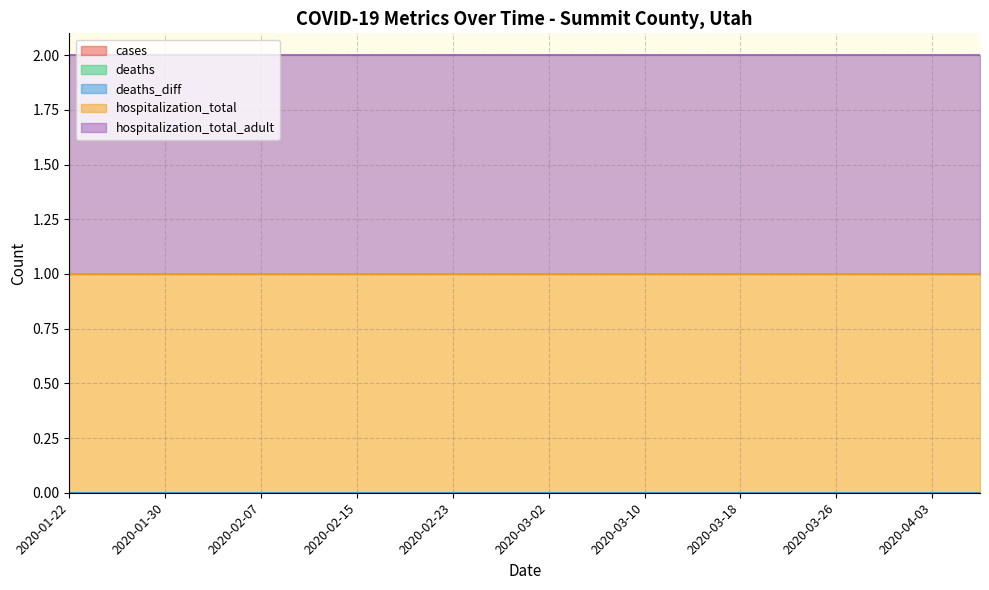

Between 2020-01-26 and 2020-02-11, which series saw the biggest shift?

cases